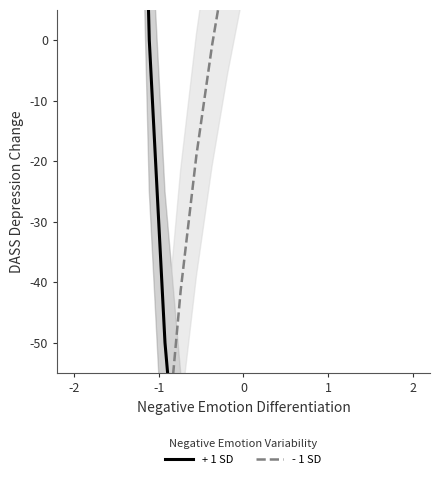

Which series ends up on top after the final intersection of - 1 SD and + 1 SD?

- 1 SD